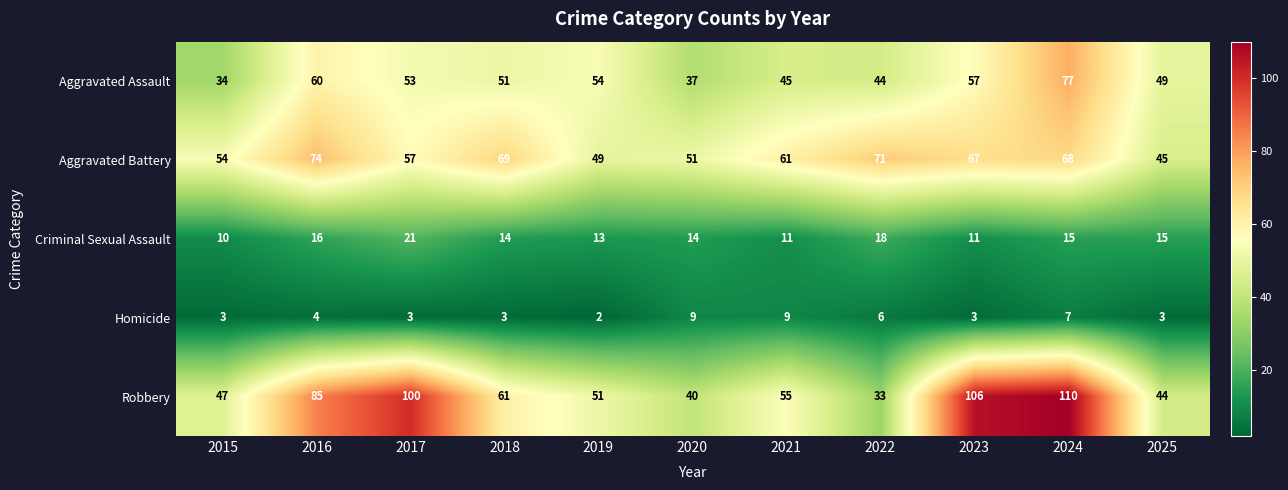

At which label is Homicide closest to 5?

2016